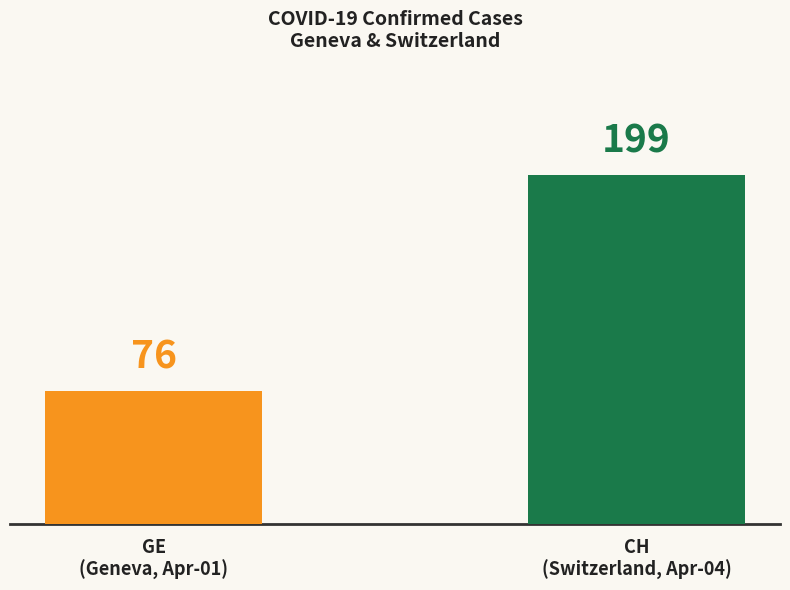

Are the bars horizontal?

No